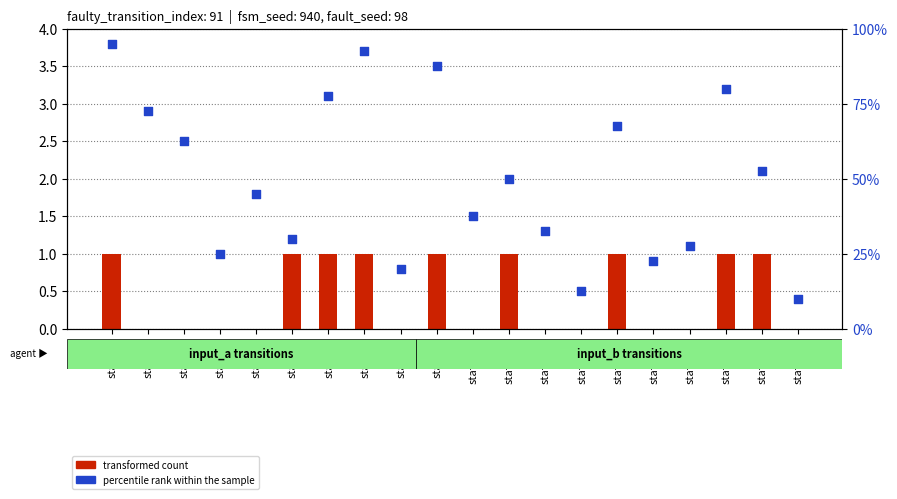

Which series has the largest total across all categories?

percentile rank within the sample